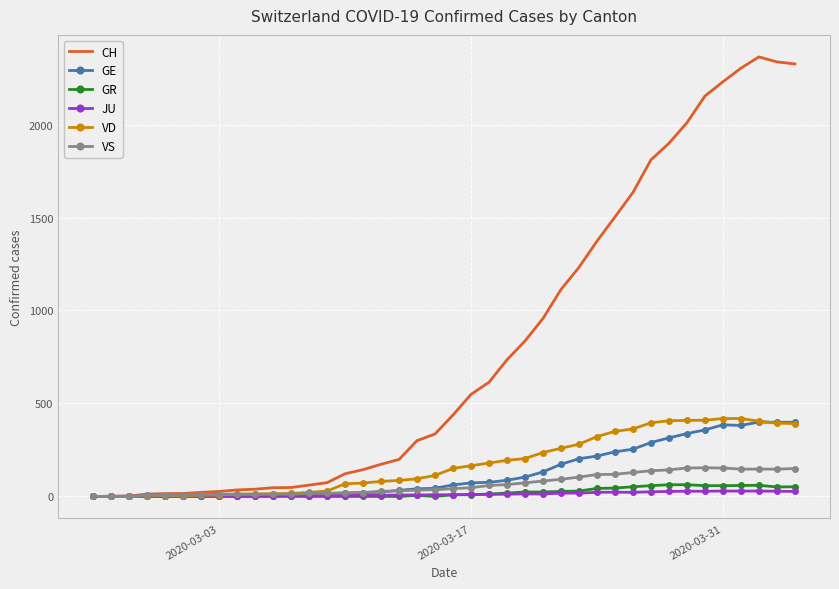

Which series has the largest range (max minus min)?

CH